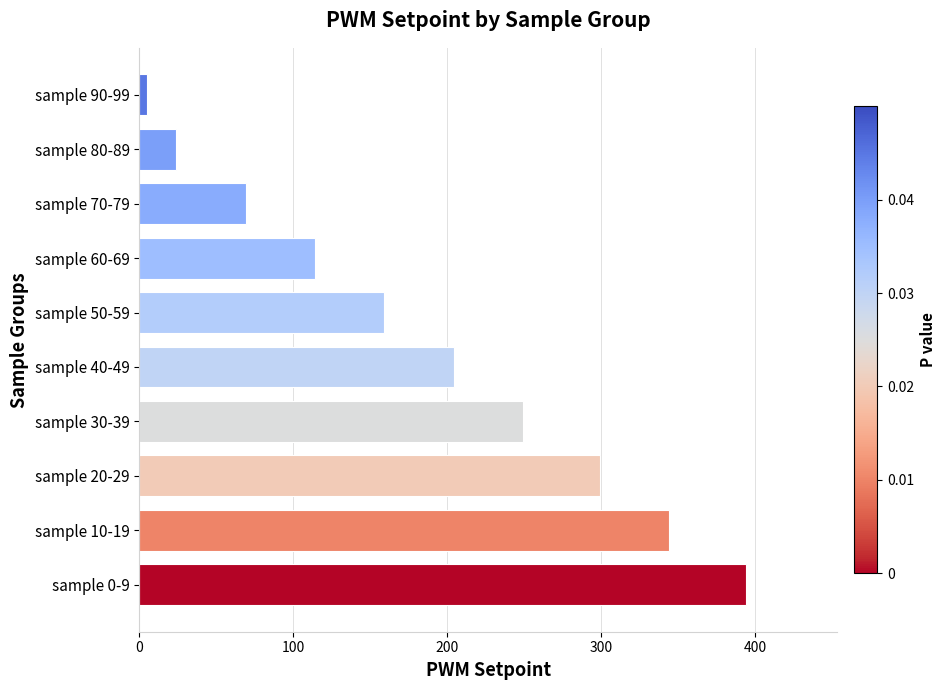

At which label is the value closest to 199?

sample 40-49